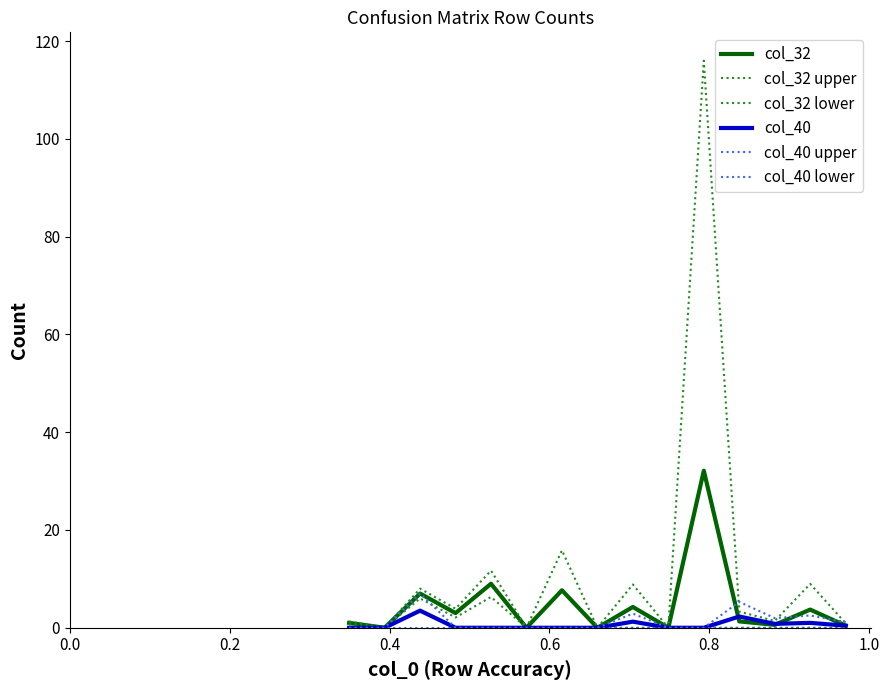

How many lines are shown in the chart?

6